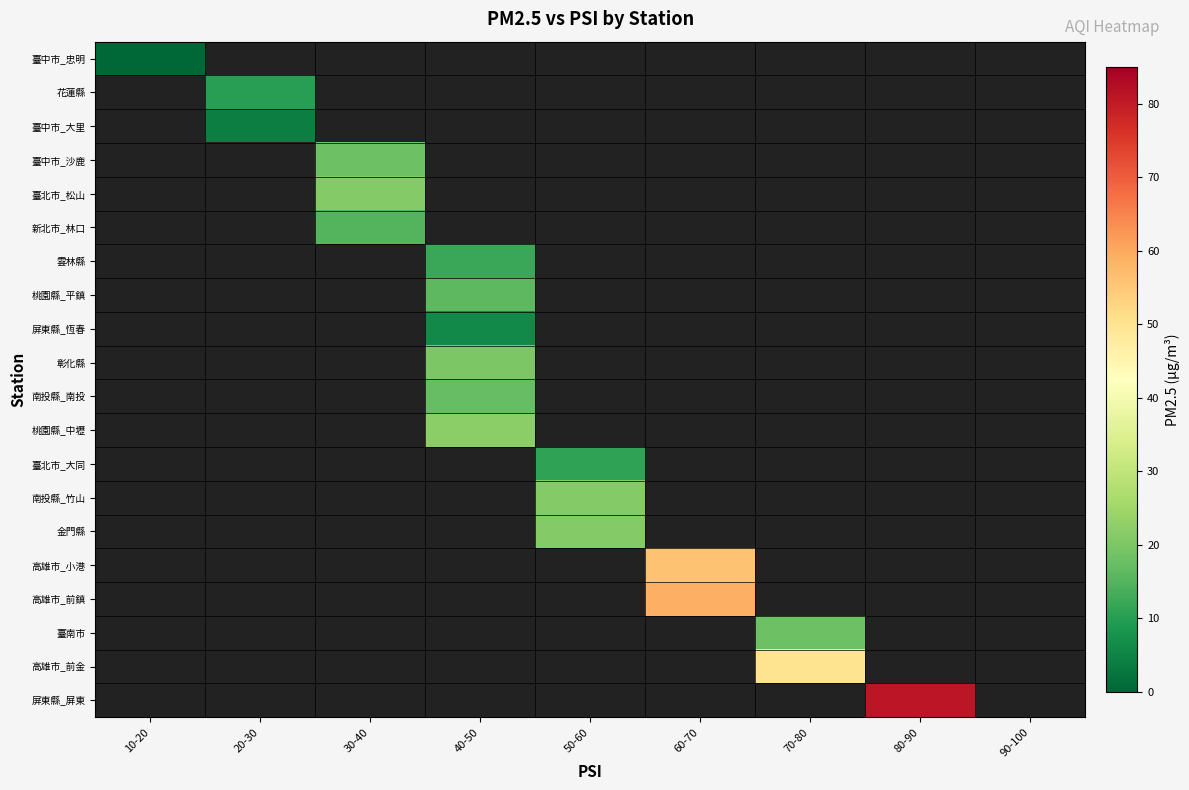

Read the 屏東縣_屏東 value at 80-90.

81.0